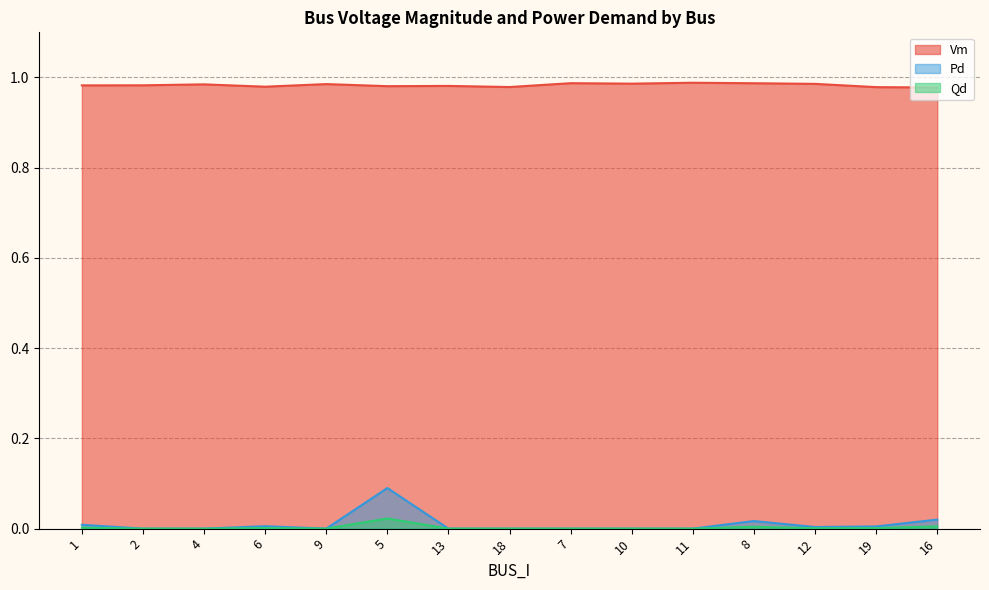

In Qd, how many points are higher than both neighbors (excluding endpoints)?

3